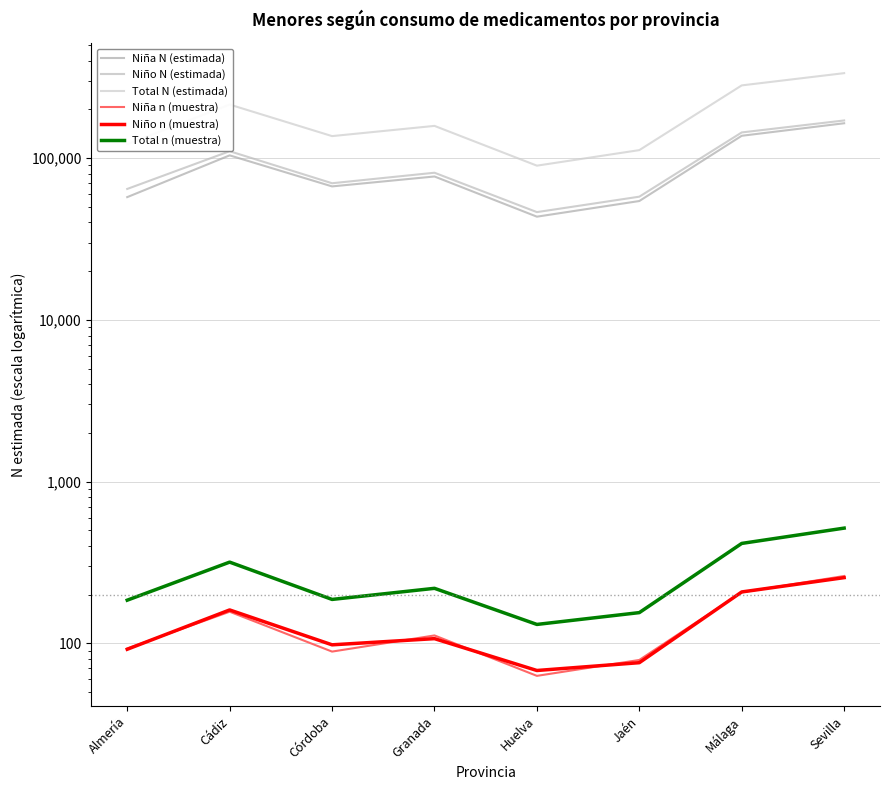

What is the difference between the second highest and second lowest values in the Niño N (estimada) series?

86333